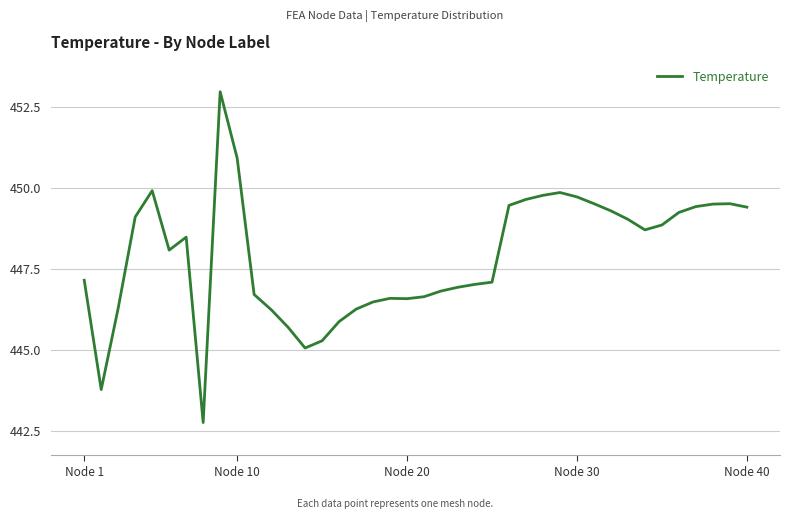

What is the greatest value displayed?

453.0